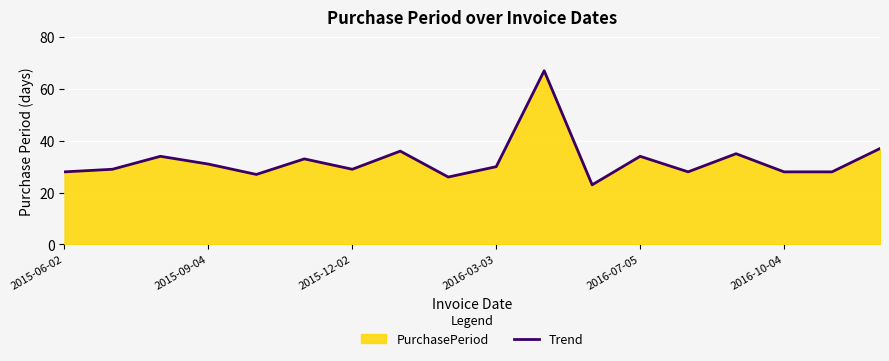

The value at 10 is 67. True or false?

True